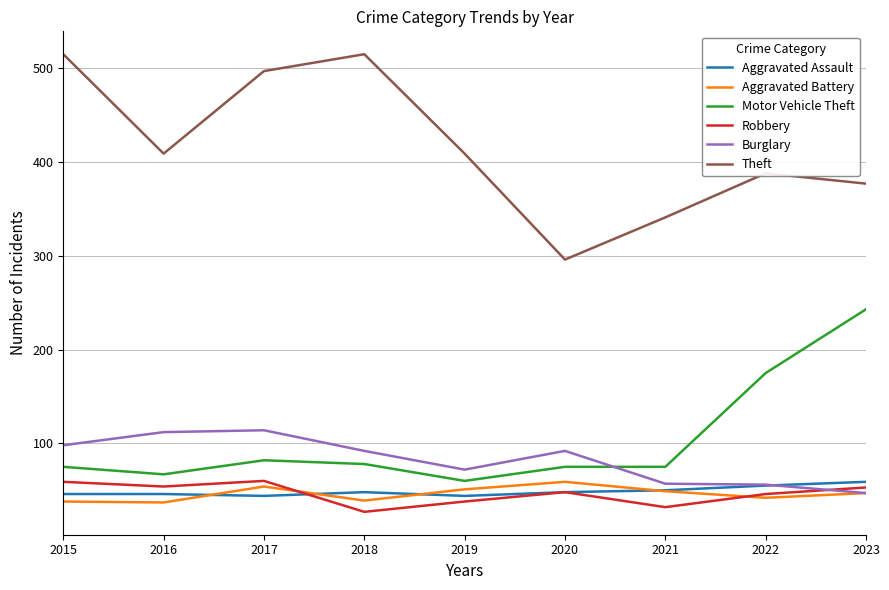

How many lines are shown in the chart?

6